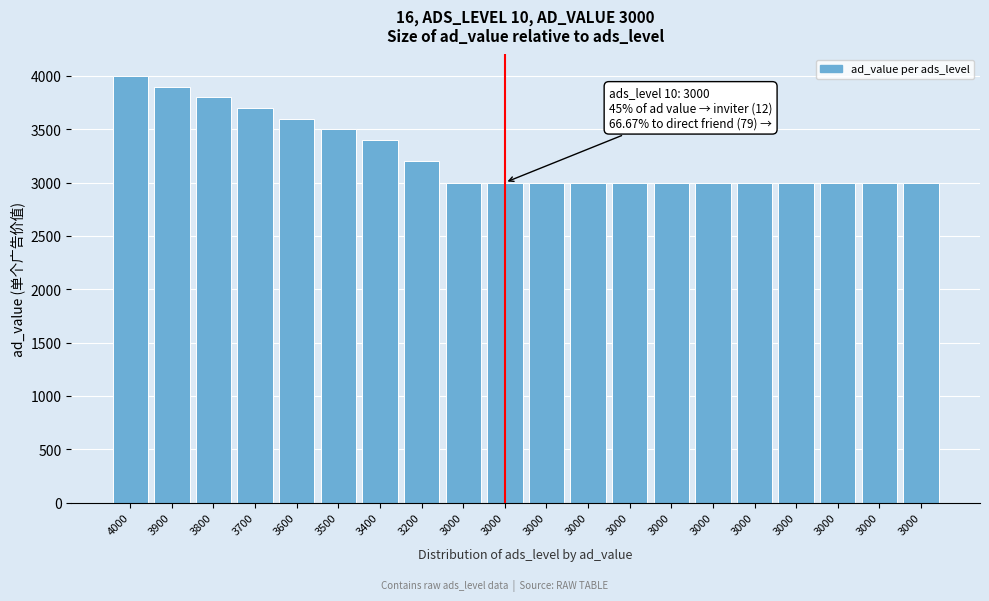

Count the number of values greater than 3000.

8